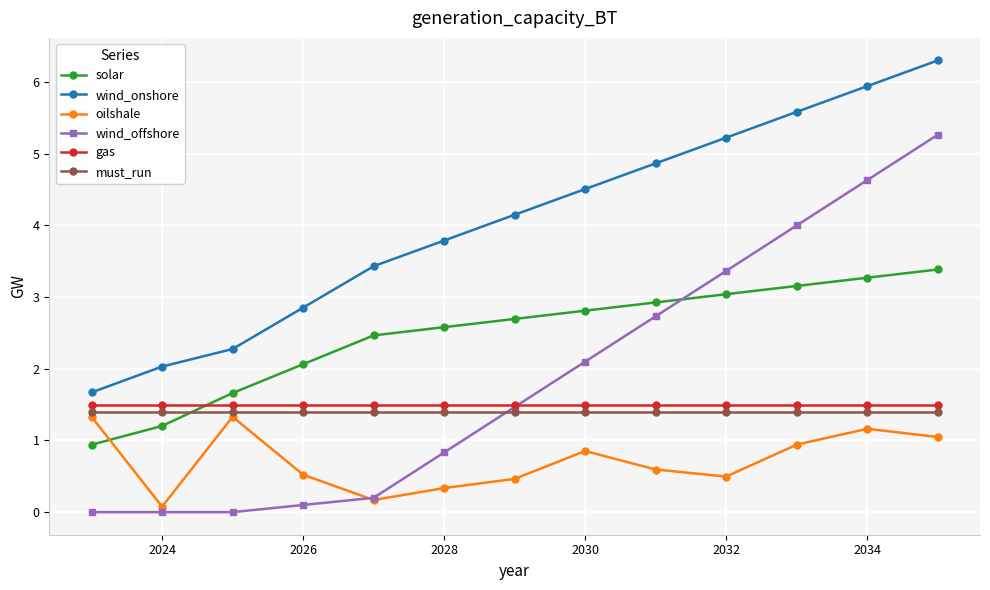

What is the highest value of the wind_offshore series?

5.3